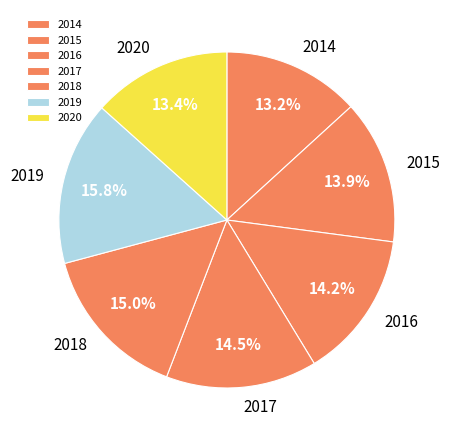

Which category has the biggest portion of the pie?

2019